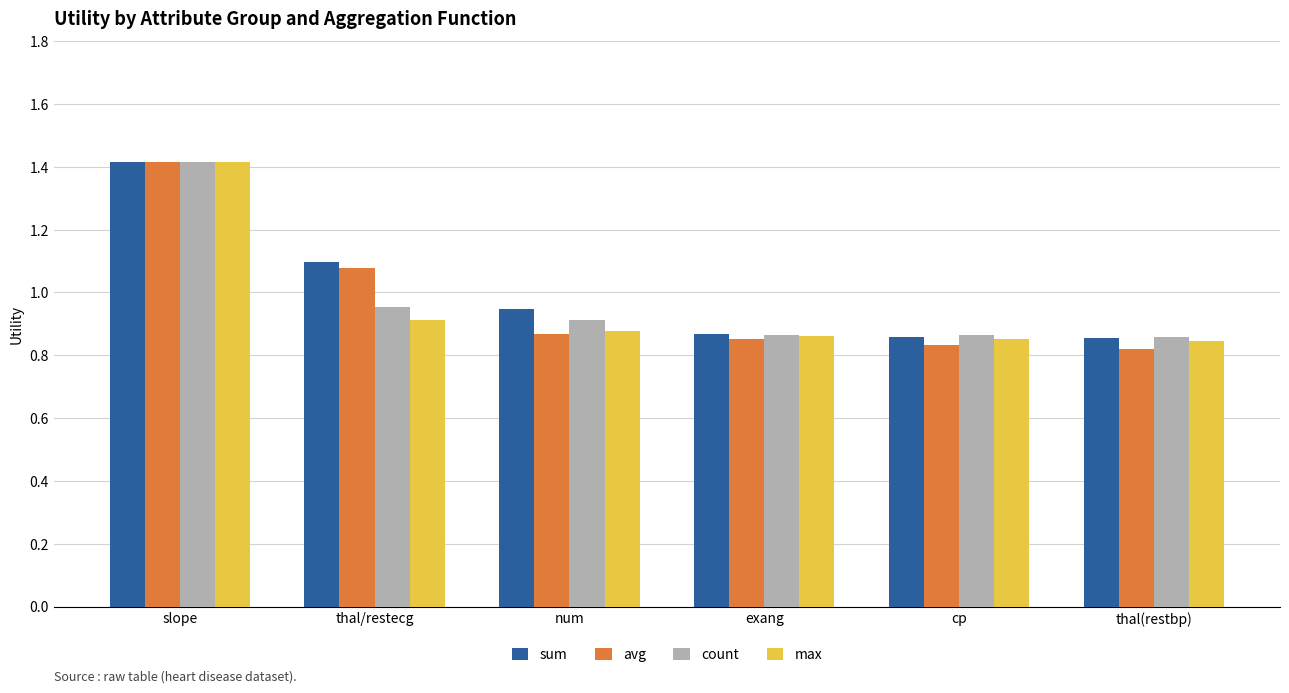

Is it true that count equals 0.5 at cp?

False